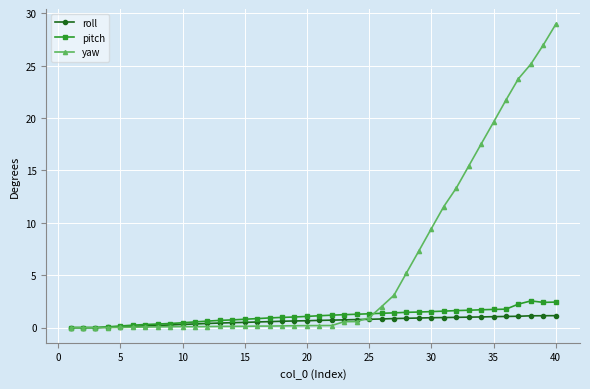

Rank the series by their maximum value, from highest to lowest.

yaw, pitch, roll